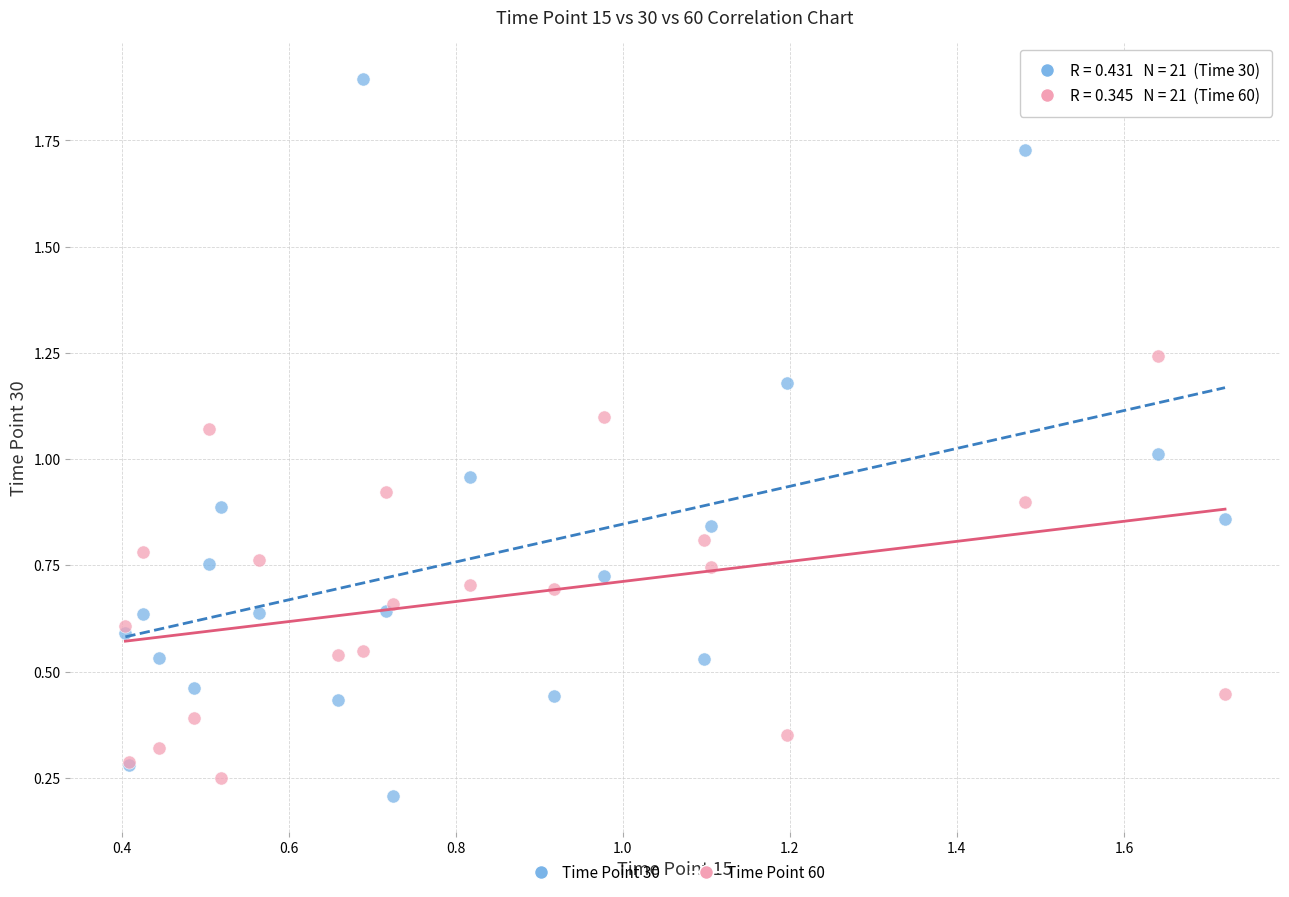

Which series has the widest spread of Y values?

Time Point 30